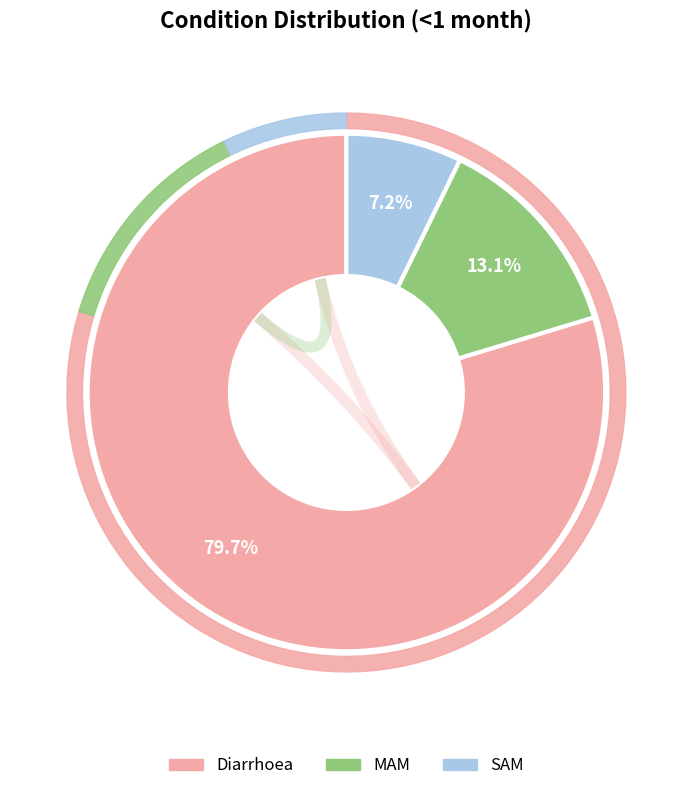

Which slice is the smallest?

SAM